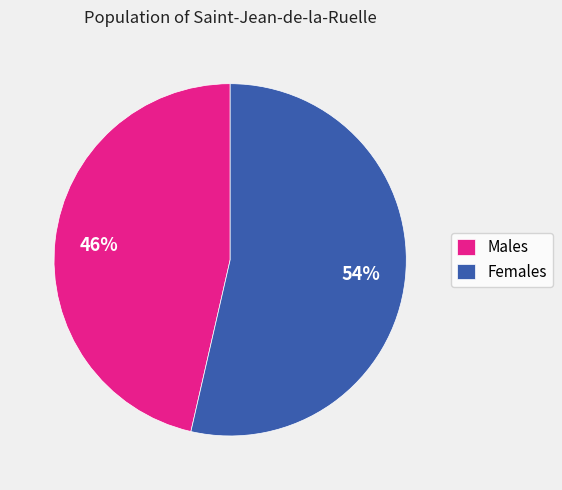

How many segments does this pie chart have?

2